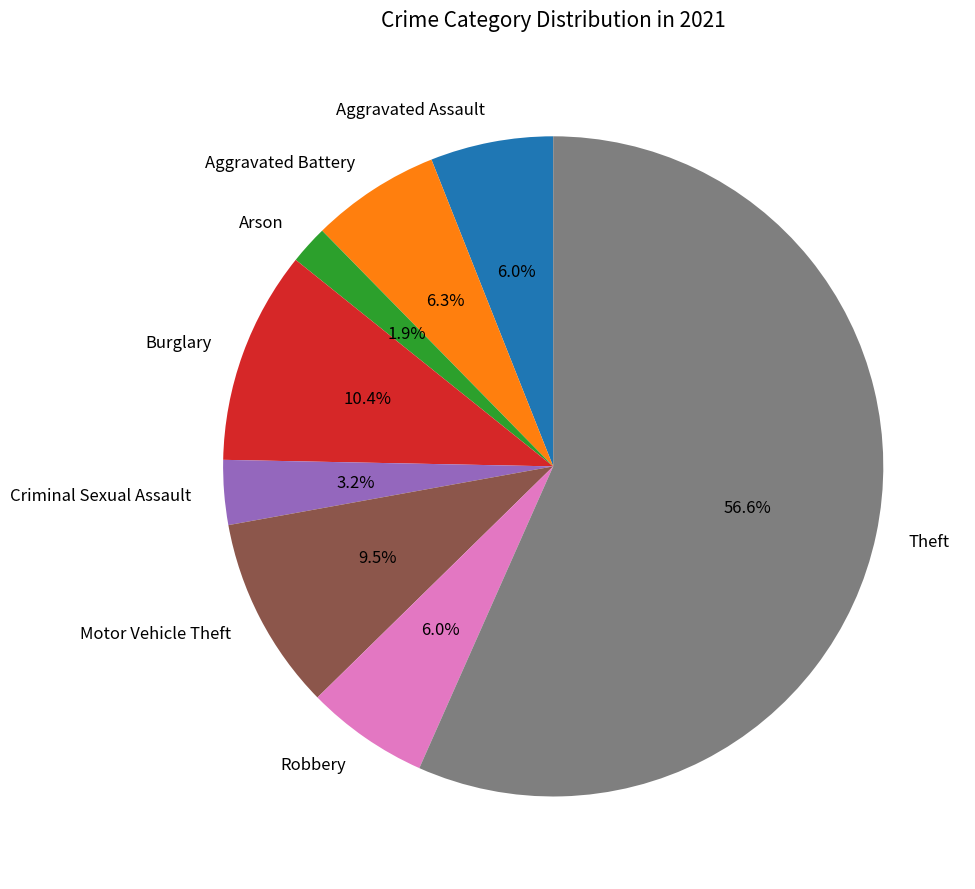

To the nearest percent, what percentage of the pie is Arson?

2%